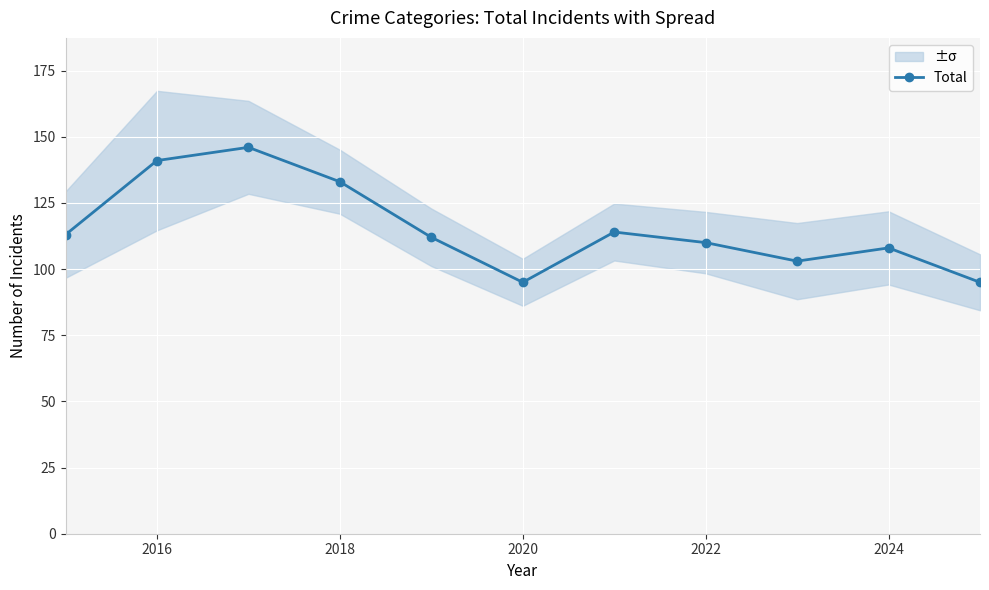

How many interior local valleys does the Total series have?

2